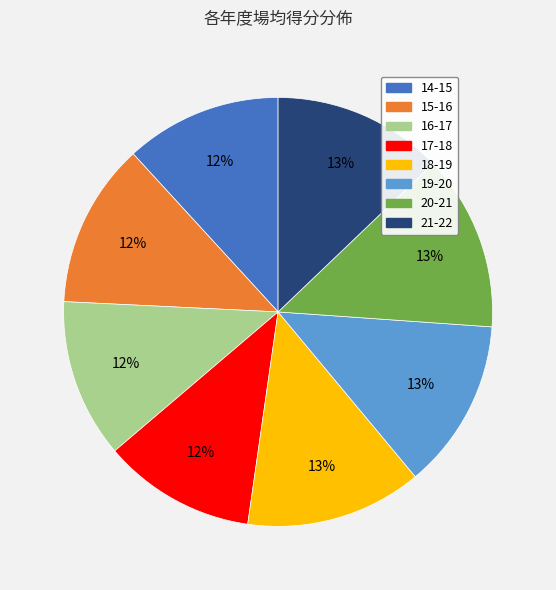

Is there any slice that represents more than half of the pie?

No